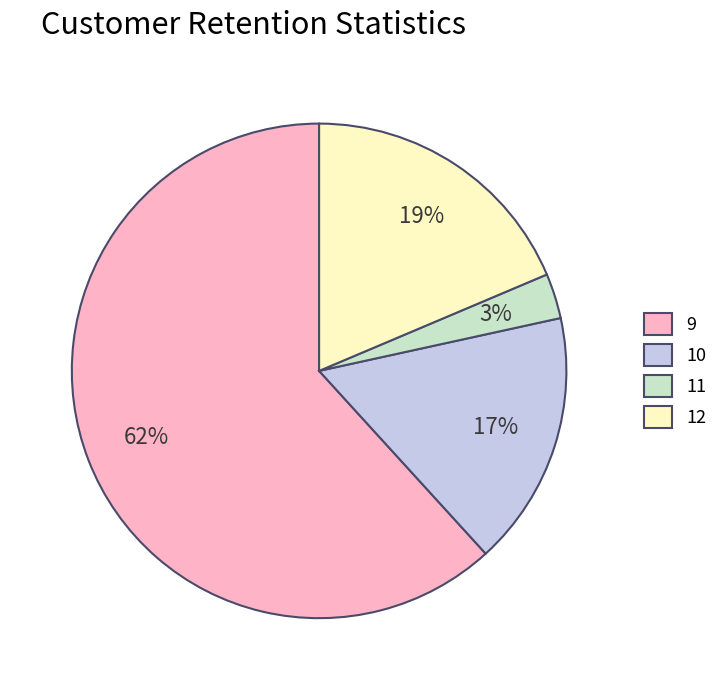

Do 12 and 9 together represent more than half of the pie?

Yes